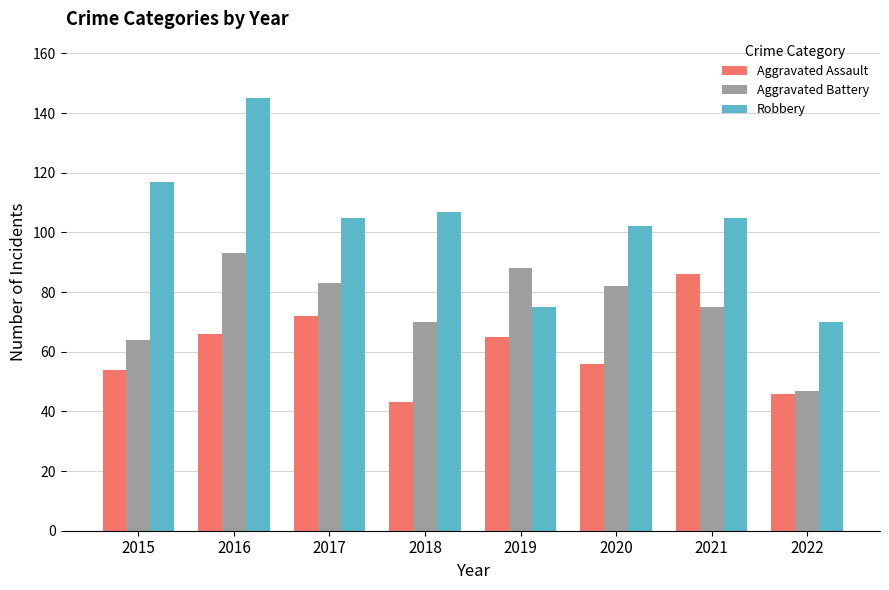

At which label does Robbery first exceed 105?

2015